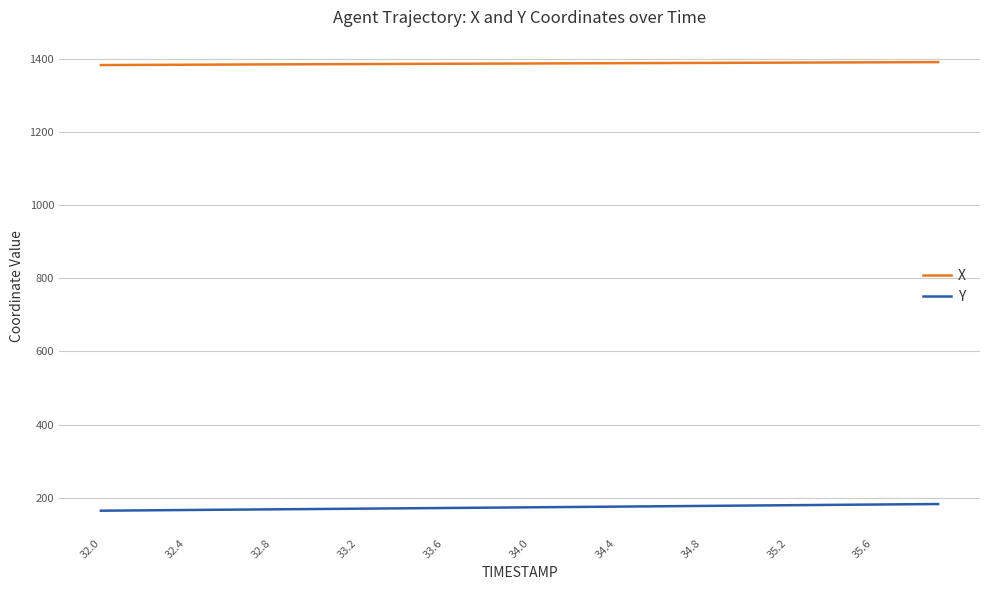

How many categories are shown in the chart?

40